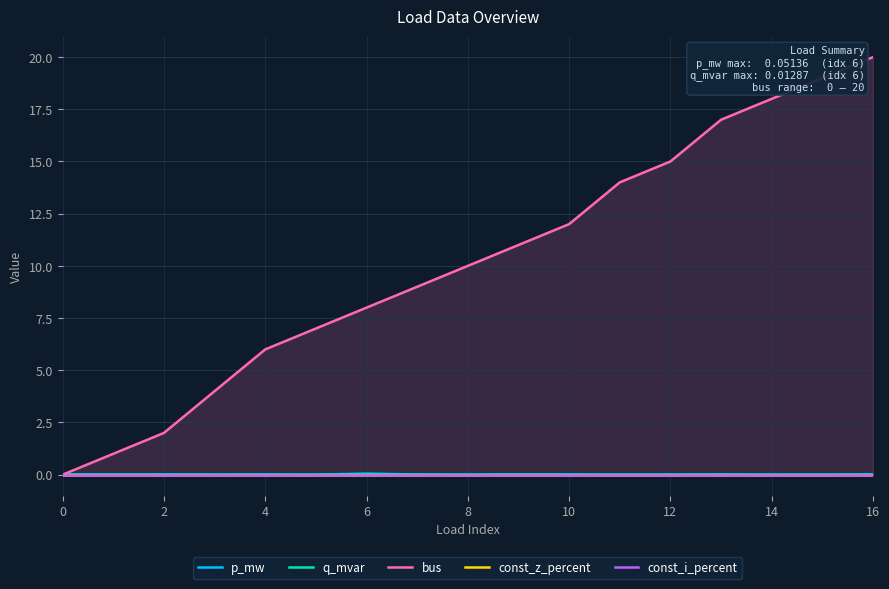

True or false: bus has more than 1 points higher than both neighbors.

False